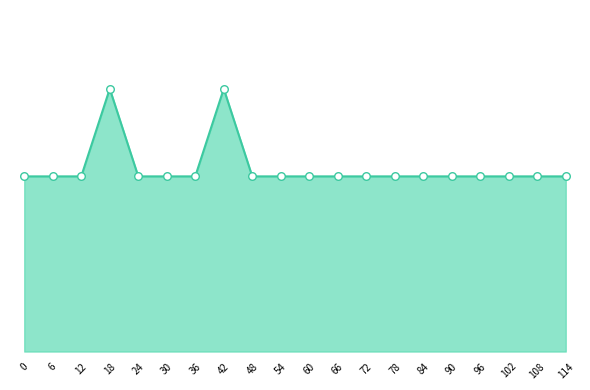

At how many categories does at least one series exceed 2?

2